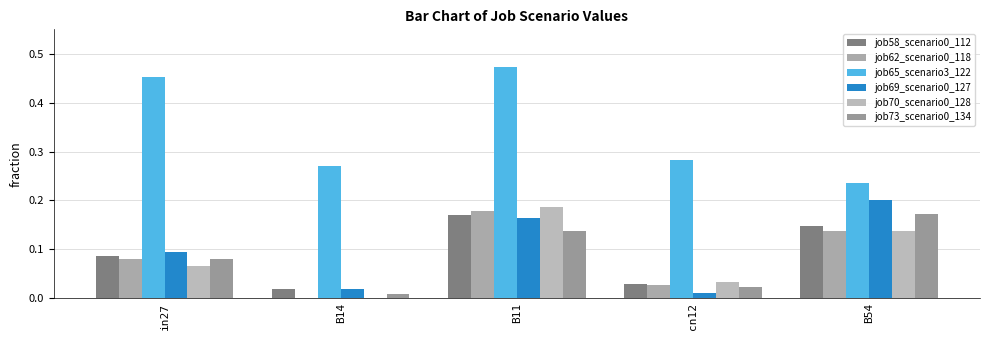

How many data points does each series have?

5